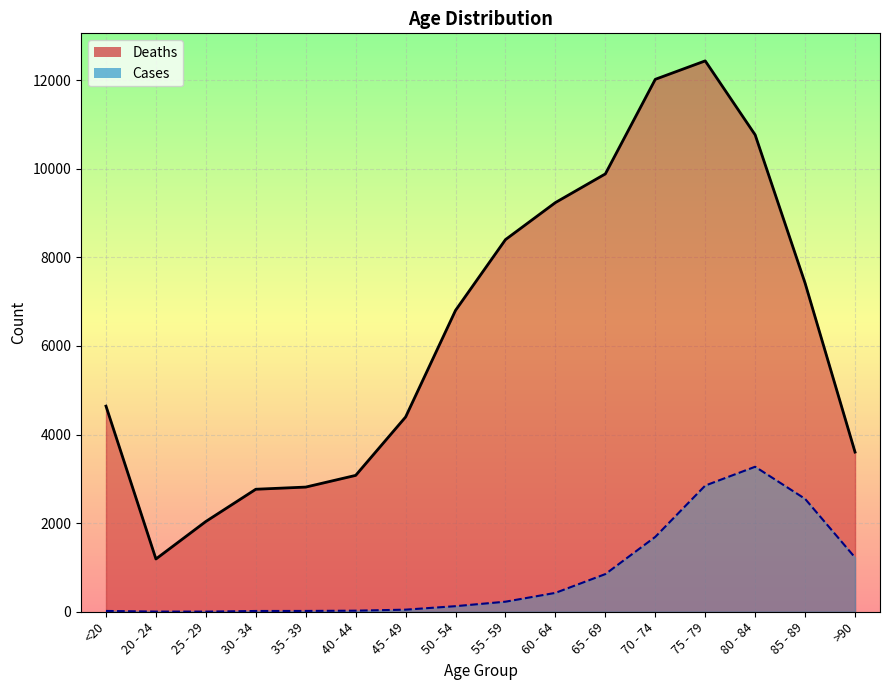

True or false: Deaths and Cases intersect in this chart.

False